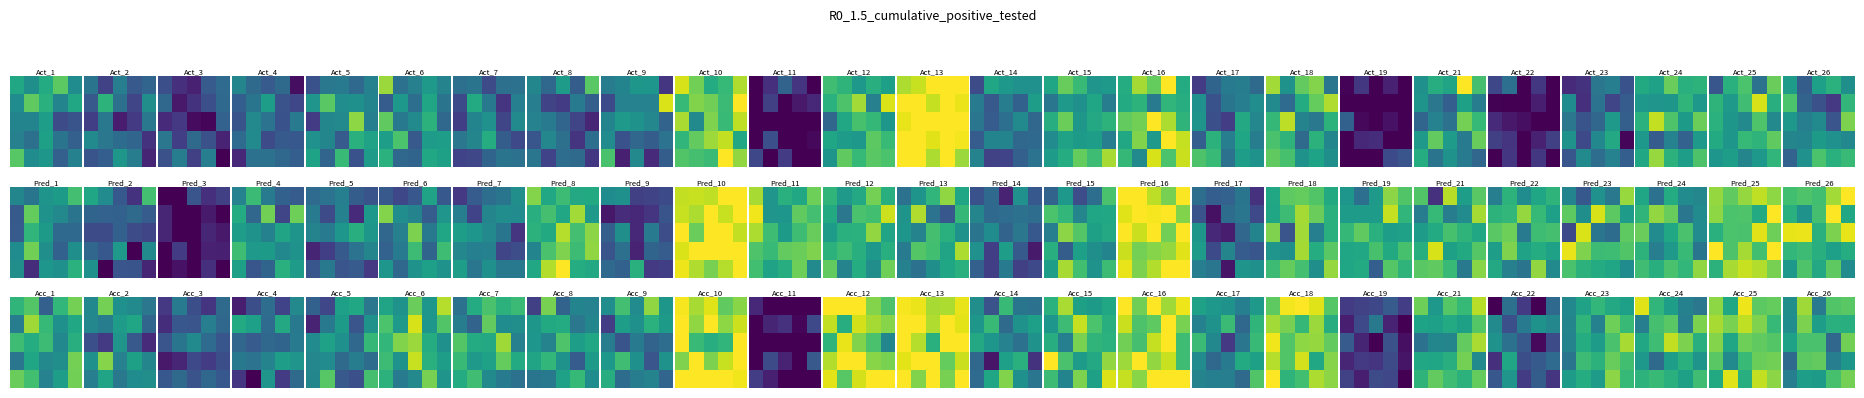

At how many categories does at least one series exceed 0?

5